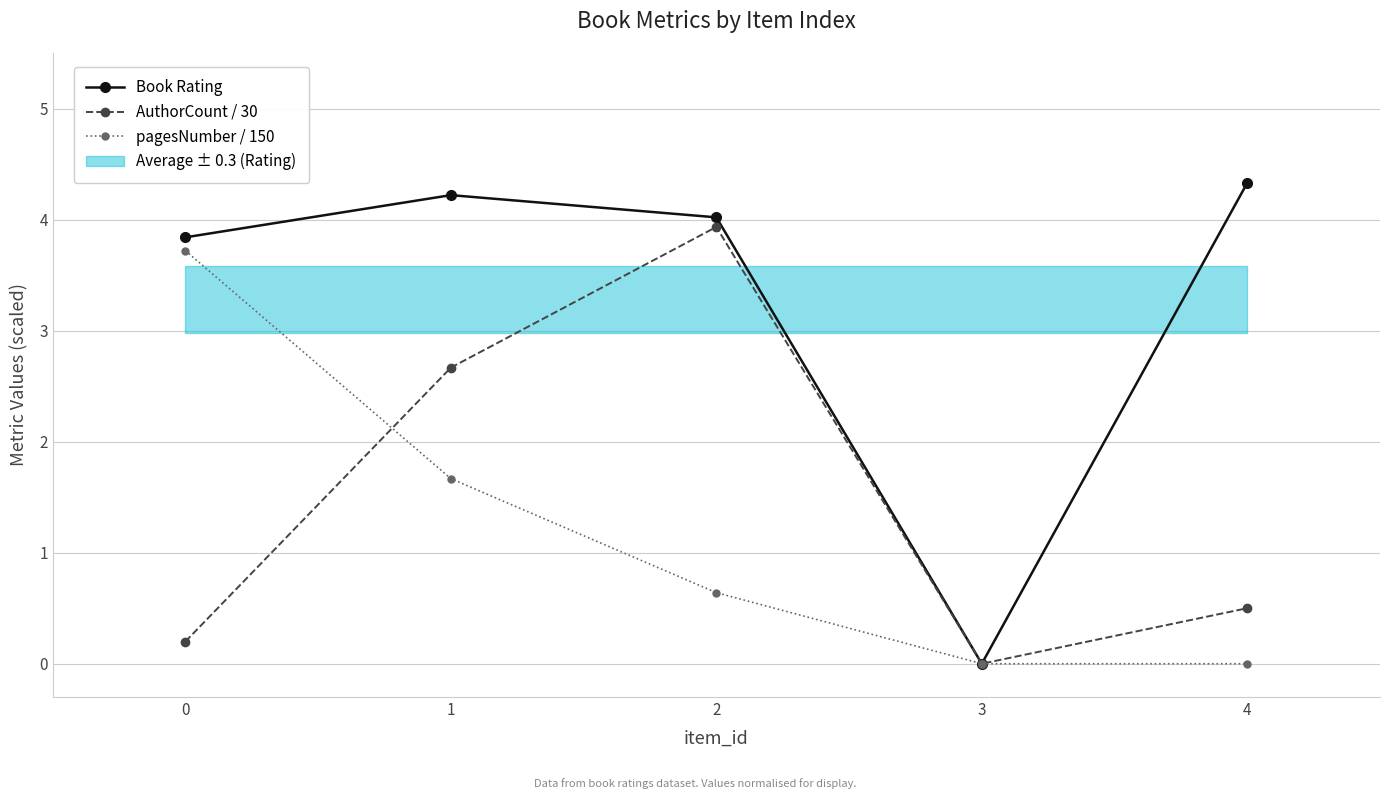

Between which two adjacent categories do pagesNumber / 150 and AuthorCount / 30 first intersect?

0 and 1